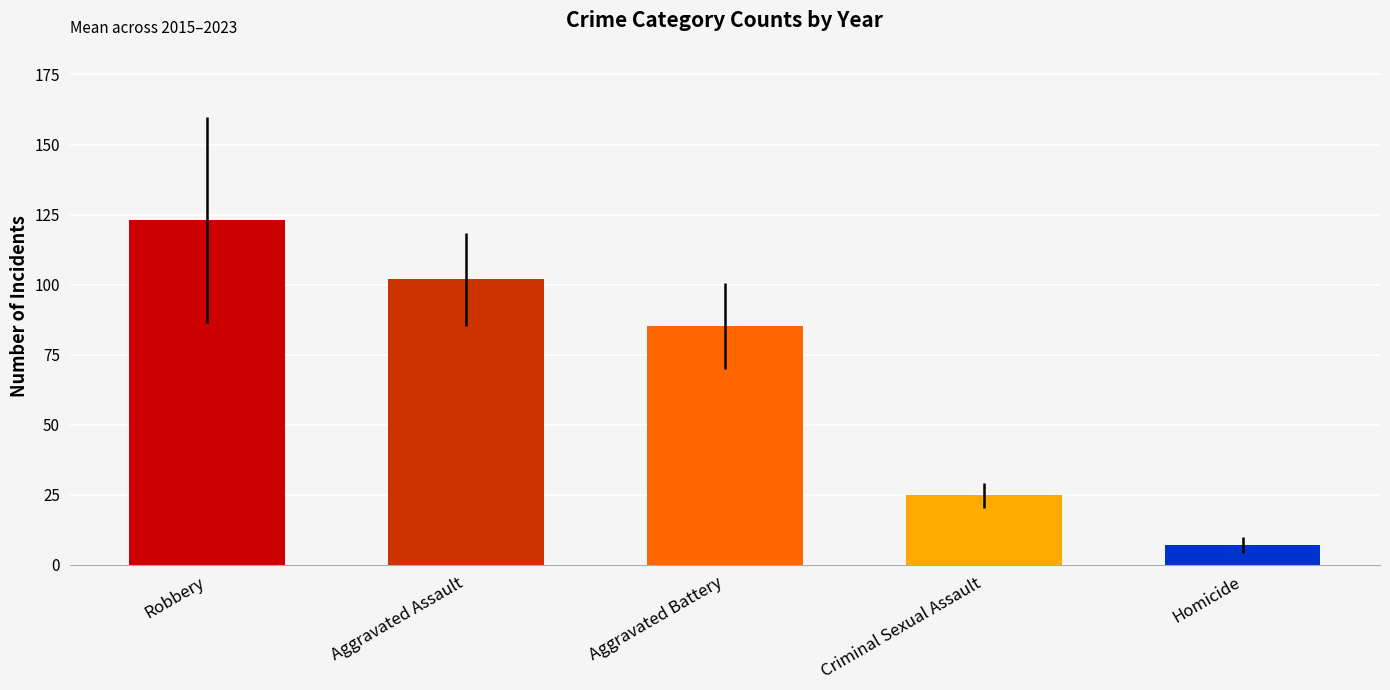

Rank the categories by value from highest to lowest.

Robbery, Aggravated Assault, Aggravated Battery, Criminal Sexual Assault, Homicide